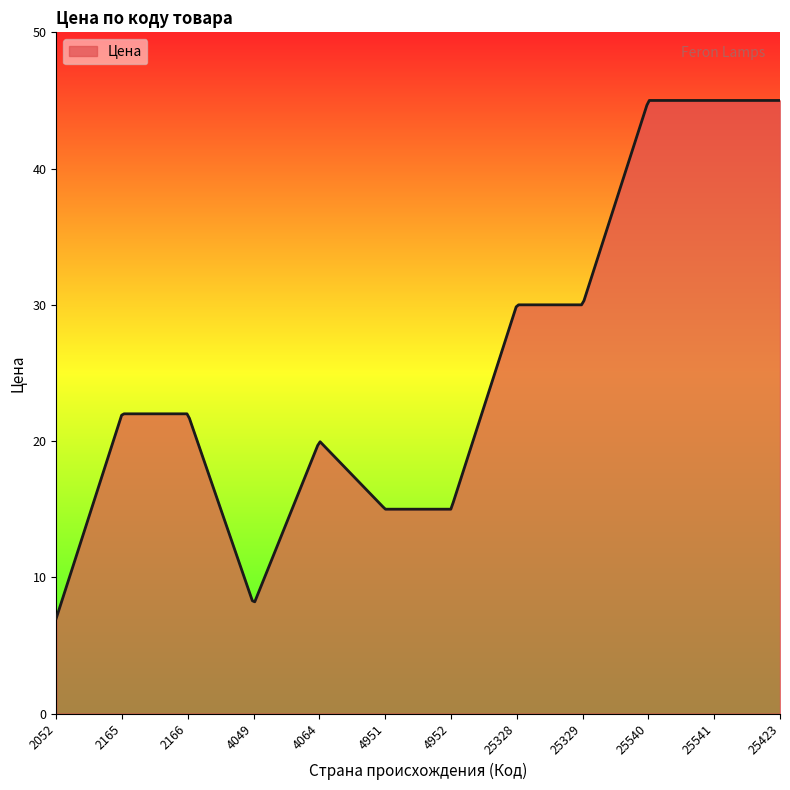

What is the greatest value displayed?

45.0